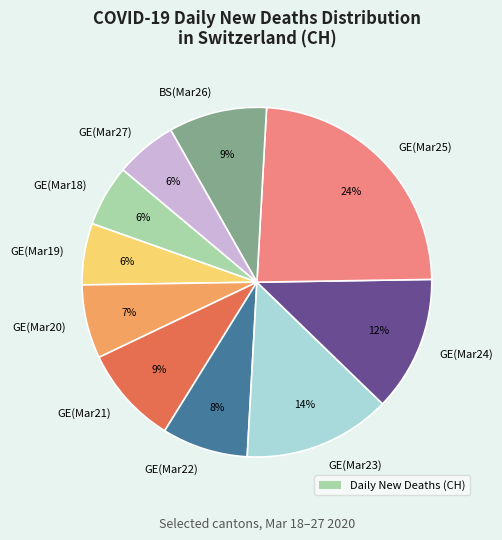

True or false: GE(Mar23) accounts for 14% of the total.

True